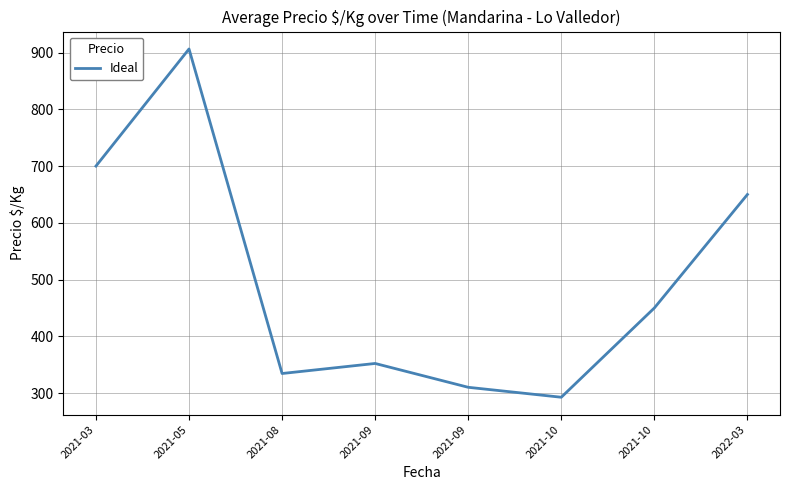

What is the change in value from 2021-09 to 2021-10?

+97.8